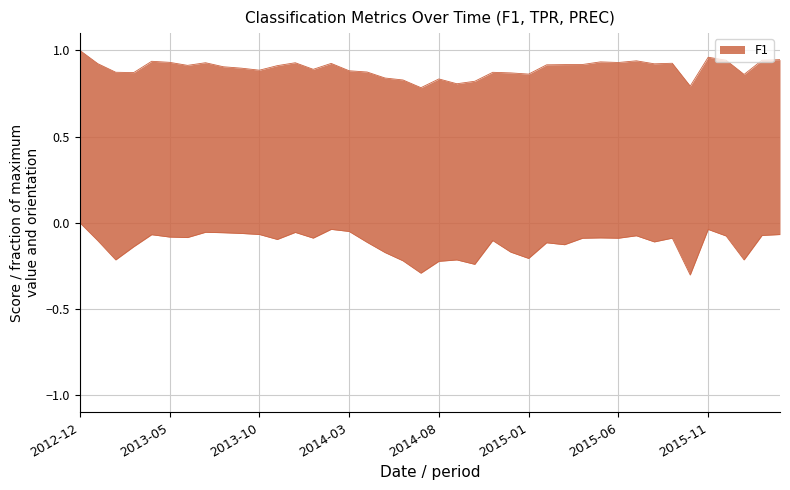

Is it true that F1 equals 0.9 at 2015-01?

True